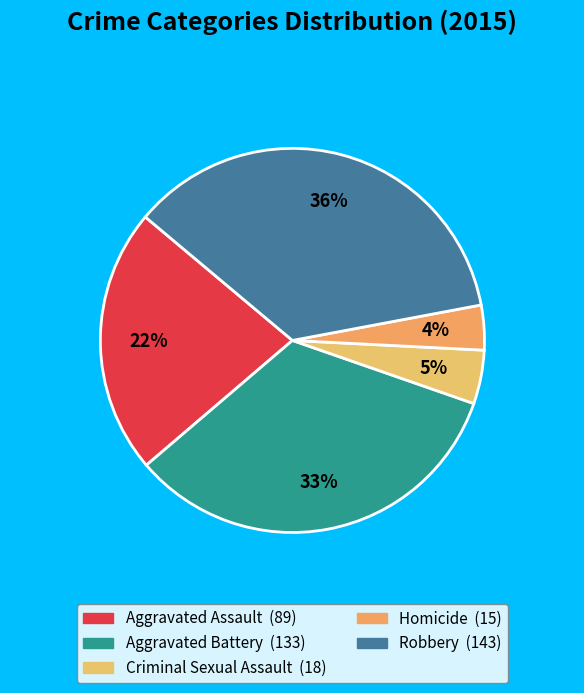

How many slices are in this pie chart?

5